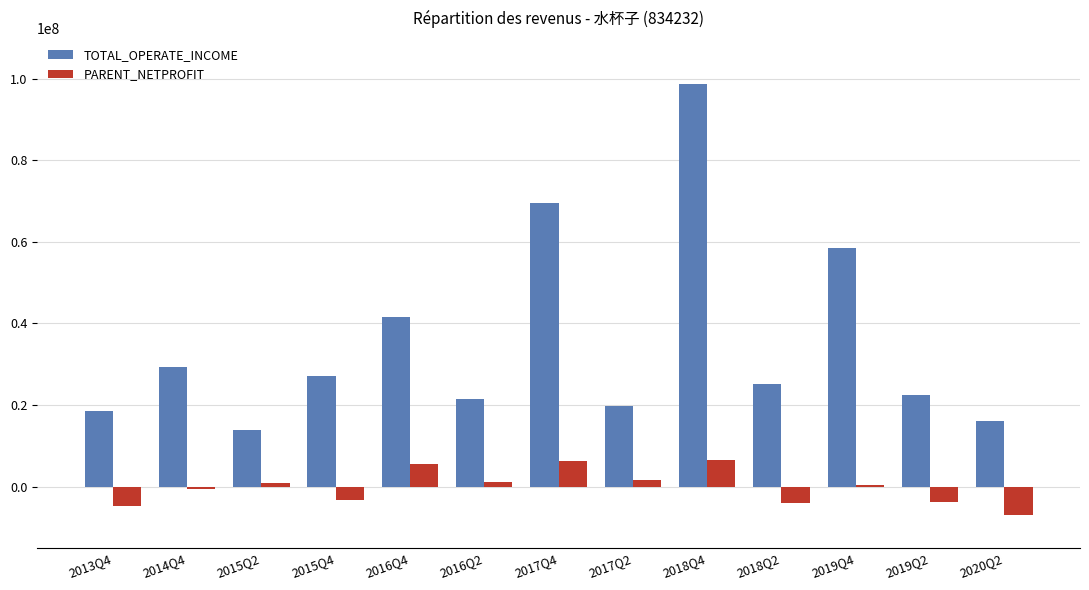

What is the highest value of the PARENT_NETPROFIT series?

6584558.2